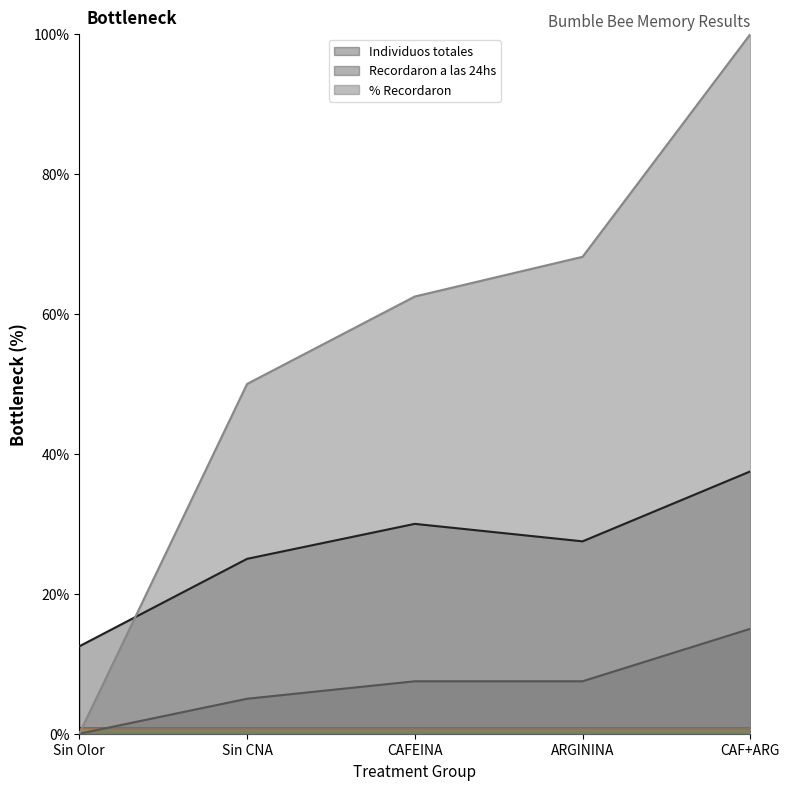

What is the sum of all % Recordaron values?

280.7